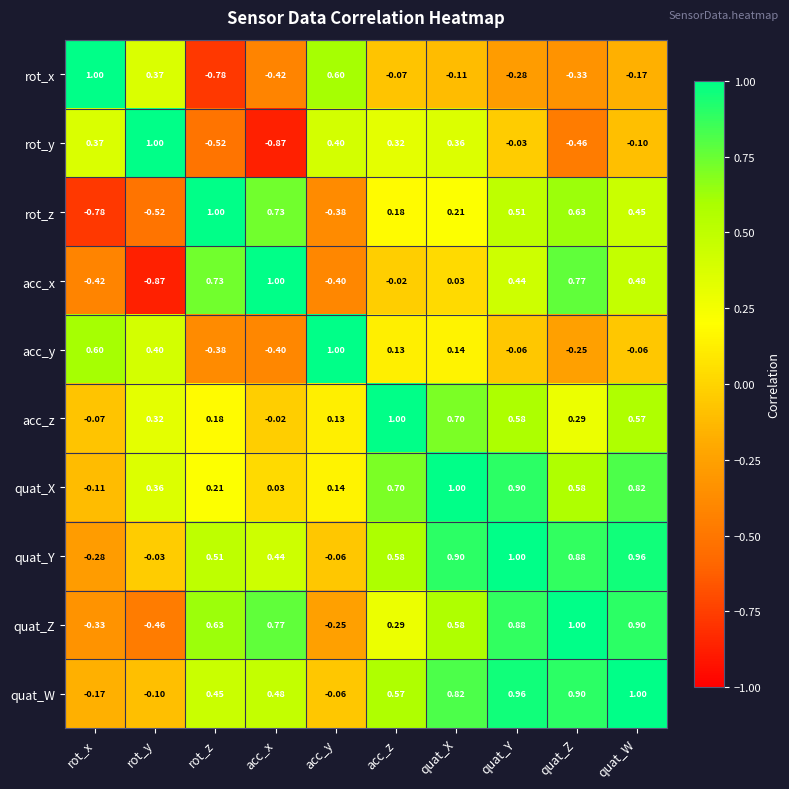

At which label does quat_W first exceed 0?

rot_z